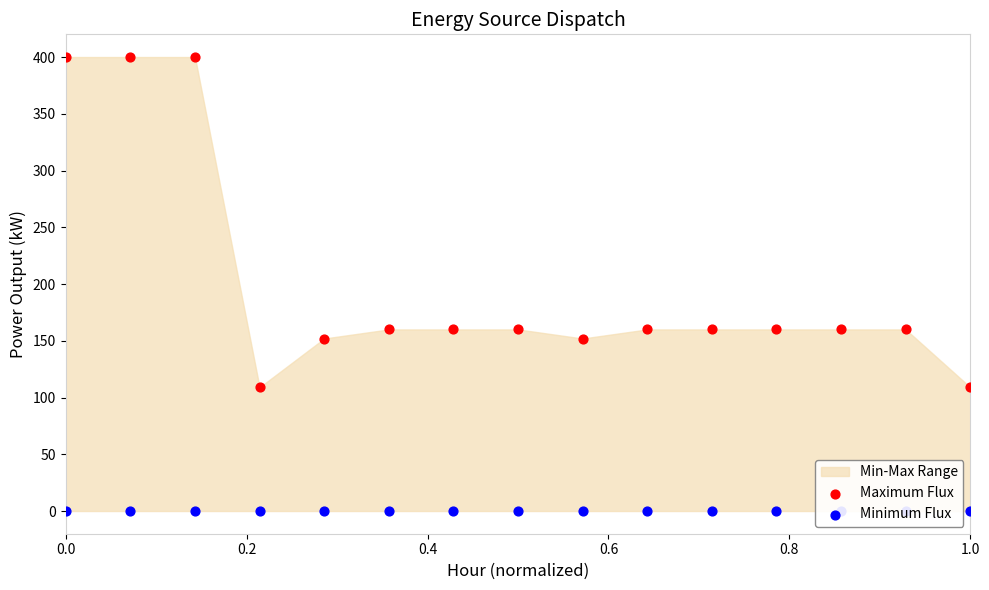

Which series has the widest spread of Y values?

Maximum Flux